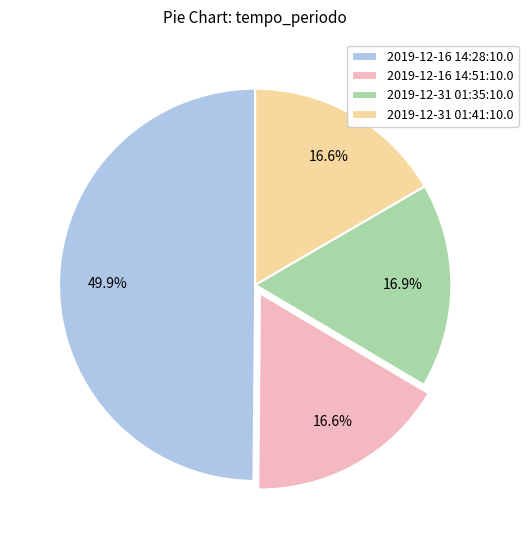

What percentage is the 2019-12-31 01:41:10.0 slice, to the nearest percent?

17%